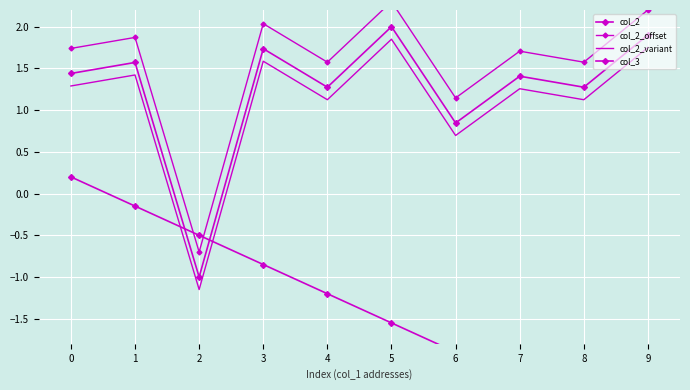

What is the sum of the col_3 values at 3 and 8?

-3.4